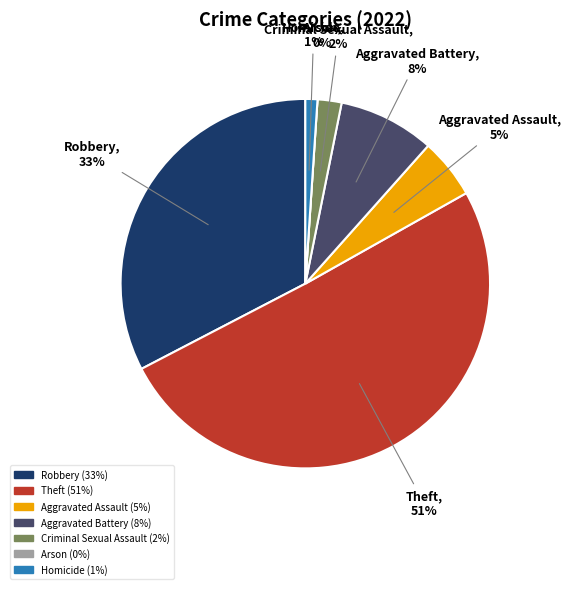

Which category has the smallest portion of the pie?

Arson